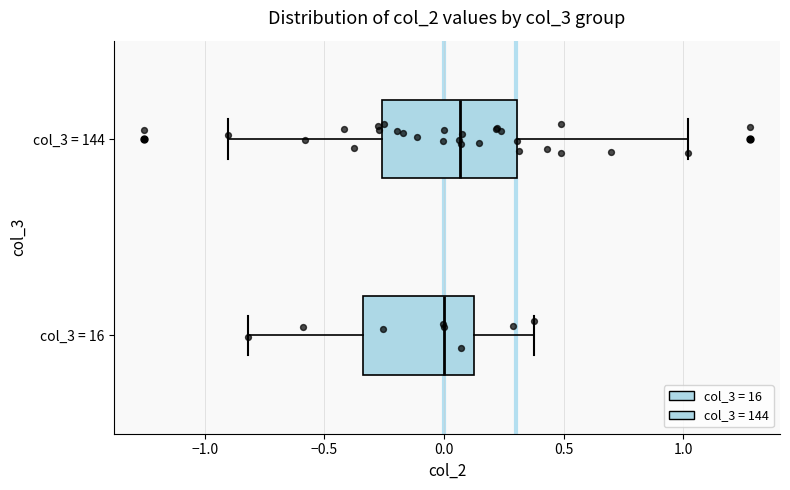

Reading bottom to top, read every box against the x-axis: the position of its median line, the range the box covers, and the ends of its whiskers. The values are not printed on the chart, so give them approximately, as read against the axis.

col_3 = 16: median 0.00, box -0.35 to 0.10, whiskers -0.80 to 0.40
col_3 = 144: median 0.05, box -0.25 to 0.30, whiskers -0.90 to 1.00